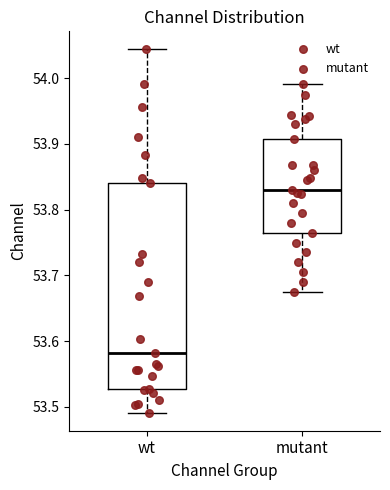

Where does the median line of the box for wt sit on the y-axis? The values are not printed on the chart, so give them approximately, as read against the axis.

53.58